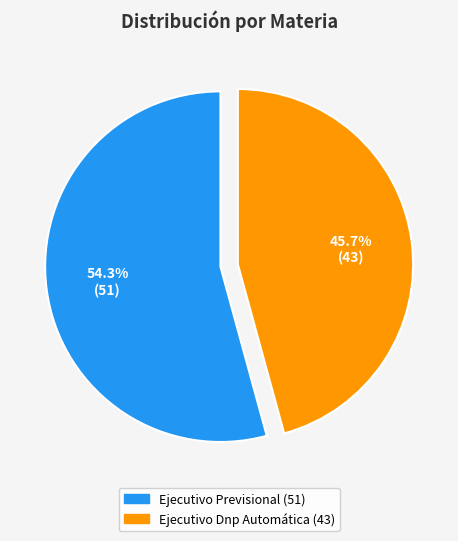

Is Ejecutivo Dnp Automática the majority of the pie?

No